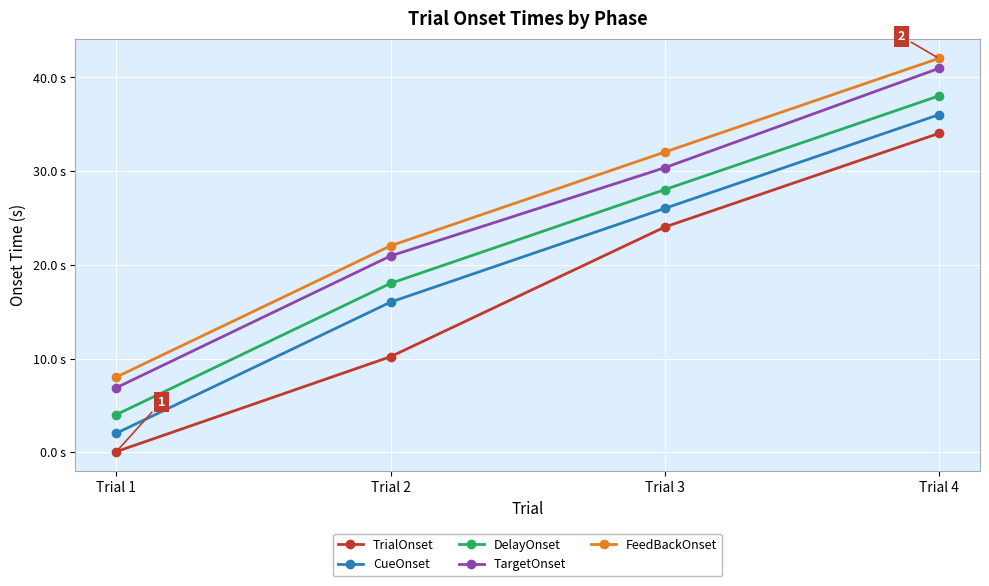

At Trial 2, list the series in order from smallest to largest.

TrialOnset, CueOnset, DelayOnset, TargetOnset, FeedBackOnset